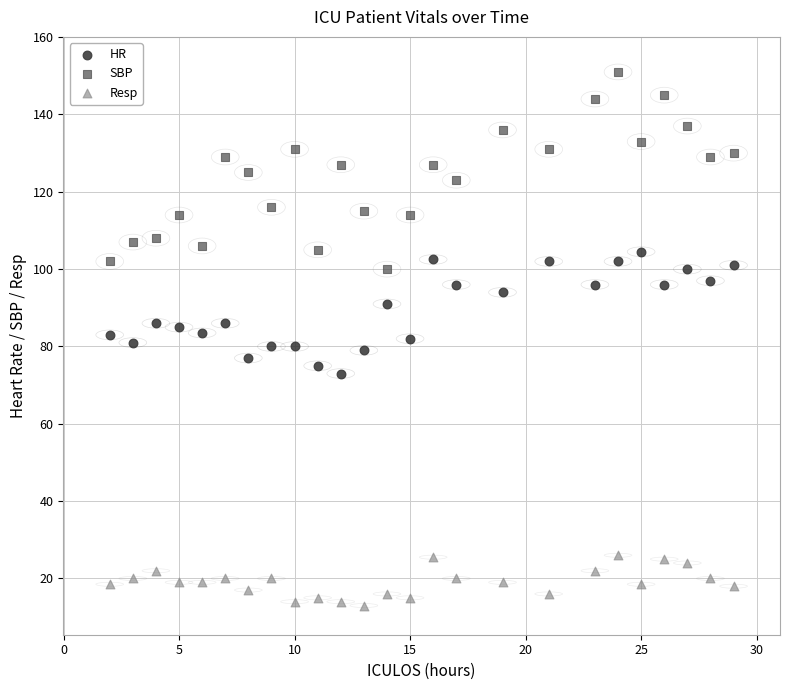

What are all the series names shown in the legend?

HR, SBP, Resp